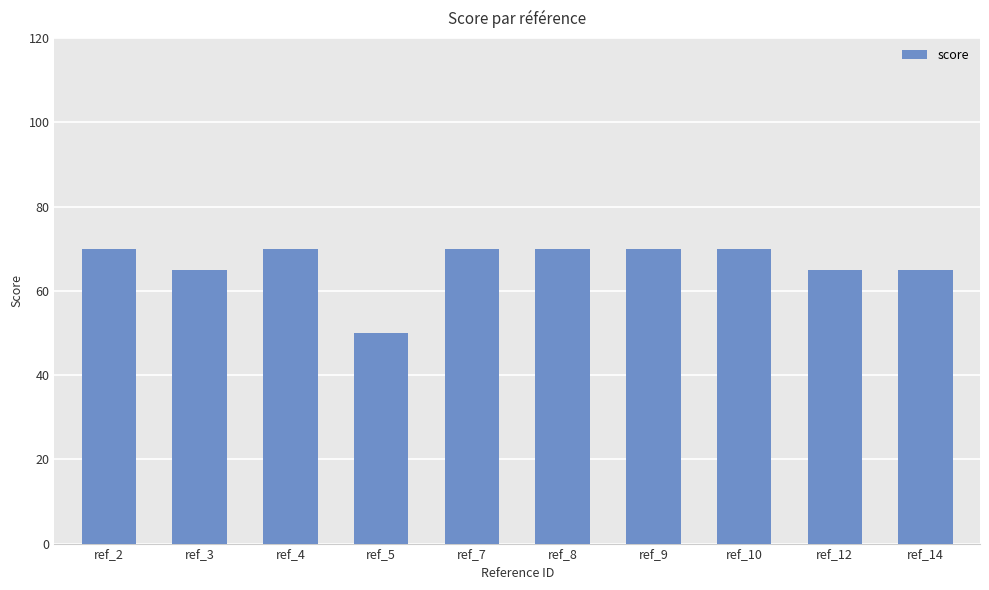

Is it true that the value at ref_10 is 16?

False